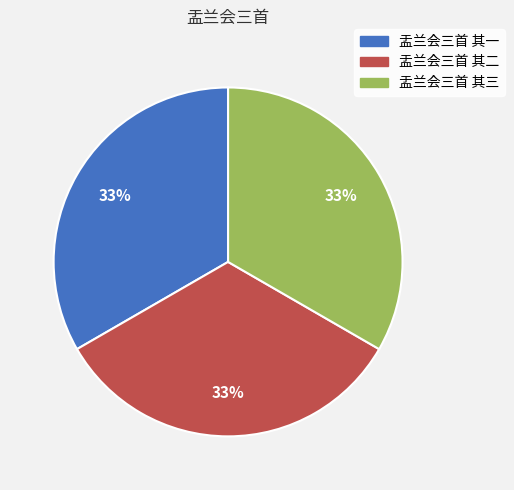

To the nearest percent, what portion does 盂兰会三首 其三 represent?

33%